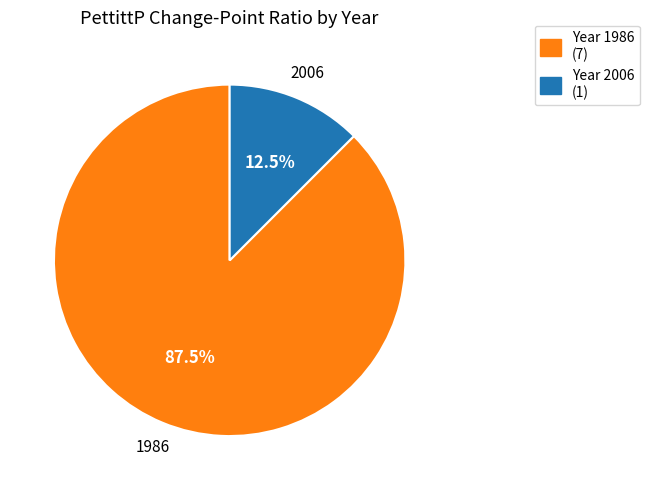

Between Year 1986 (7) and Year 2006 (1), which is larger?

Year 1986 (7)